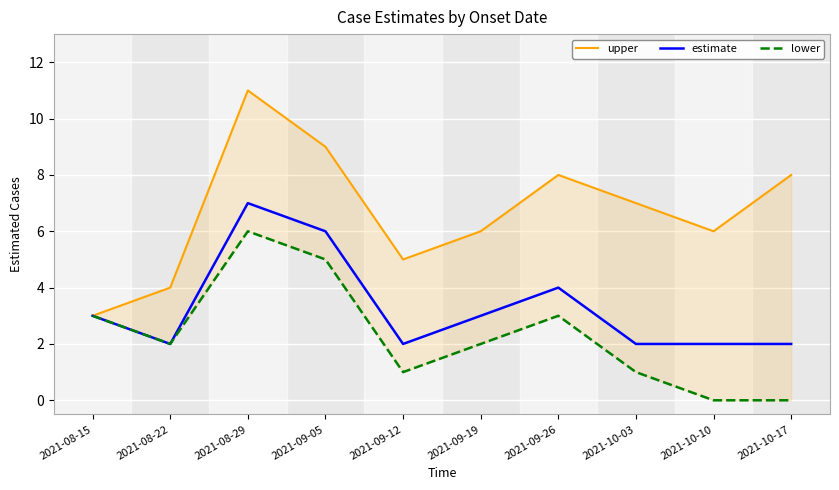

At which category does upper reach its first local peak?

2021-08-29